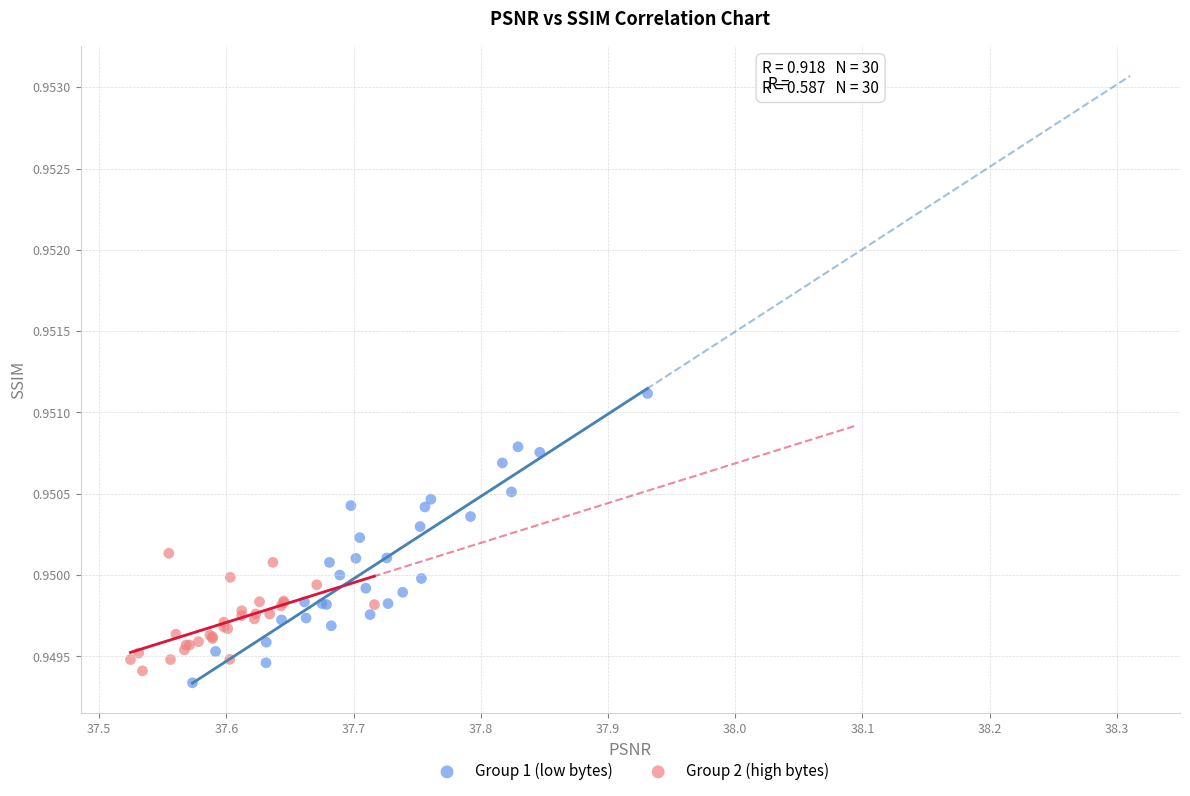

Which series contains the highest Y value?

Group 1 (low bytes)